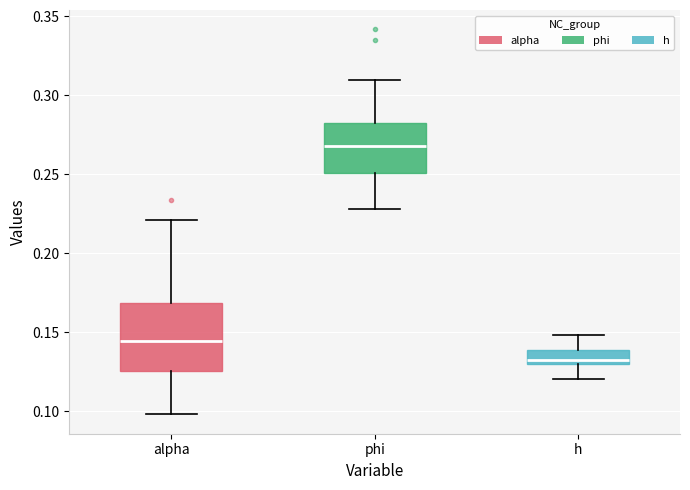

Which box is the tallest, from its lower edge to its upper edge?

alpha